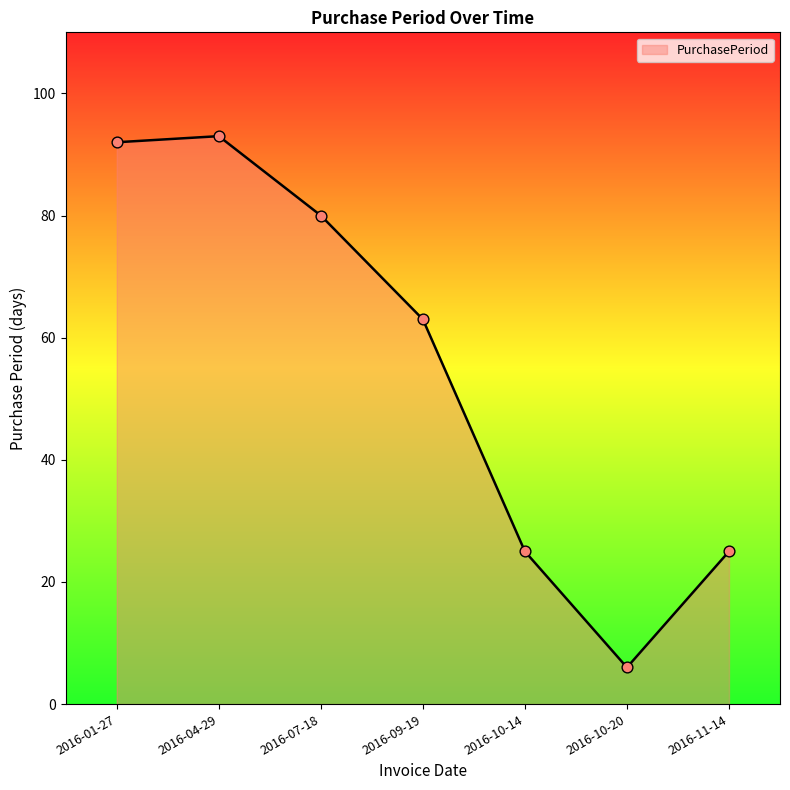

What is the change in value from 2016-07-18 to 2016-10-20?

-74